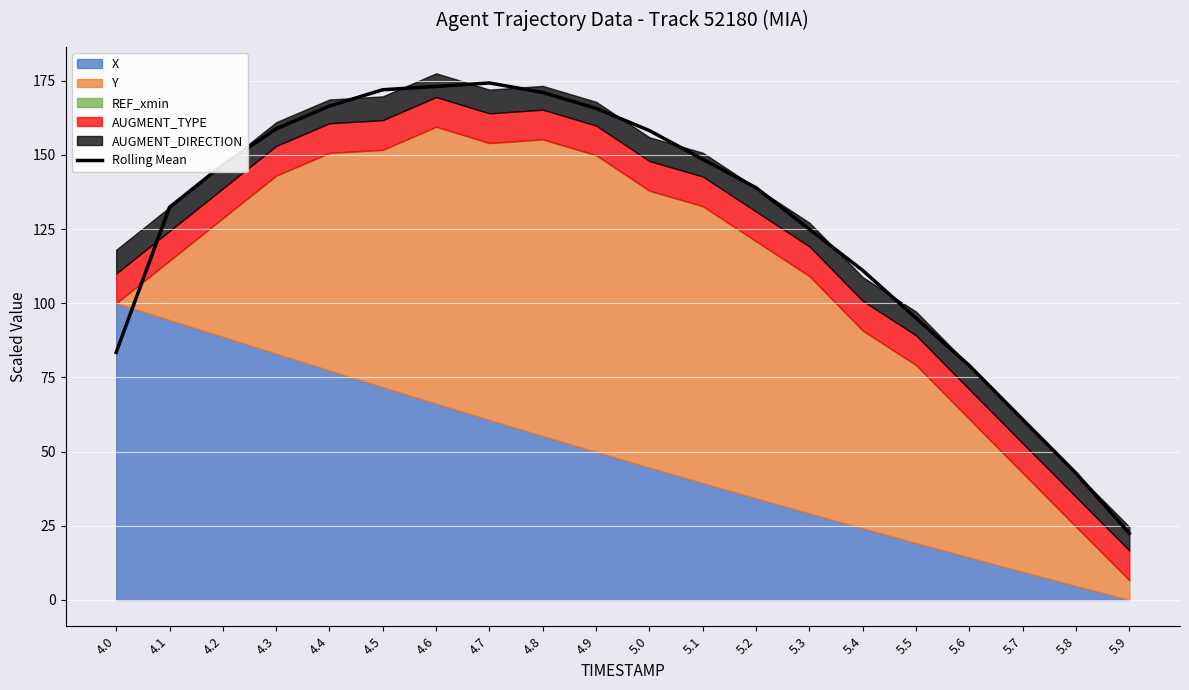

What is the sum of the values at 4.3 and 4.4?

325.2